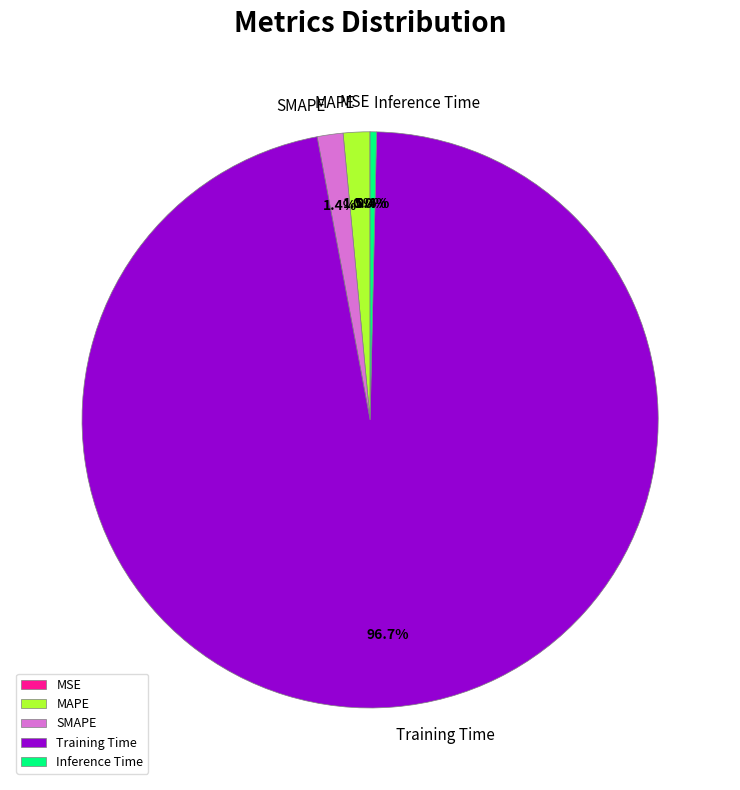

What percentage is NOT represented by Training Time?

3.3%